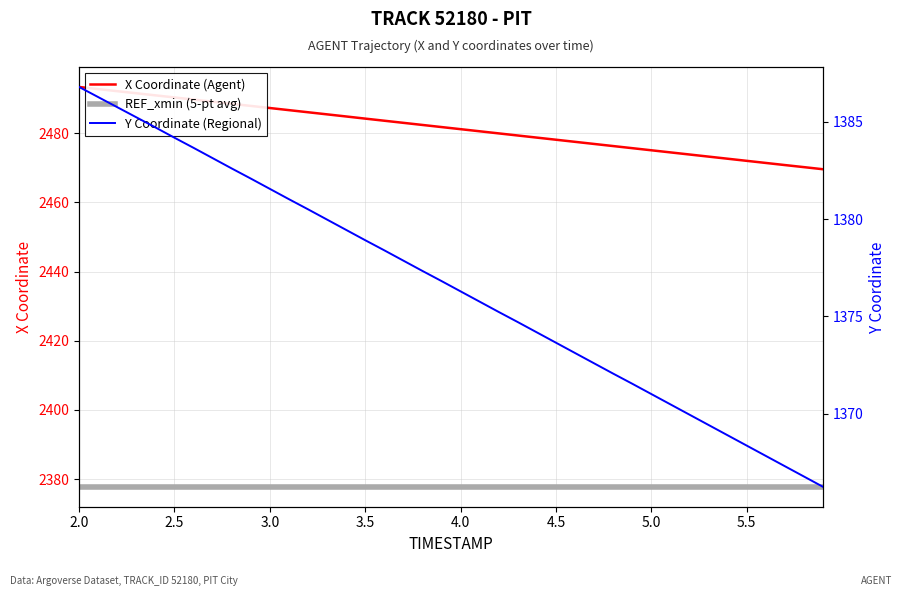

What is the highest value of the REF_xmin (5-pt avg) series?

2377.8